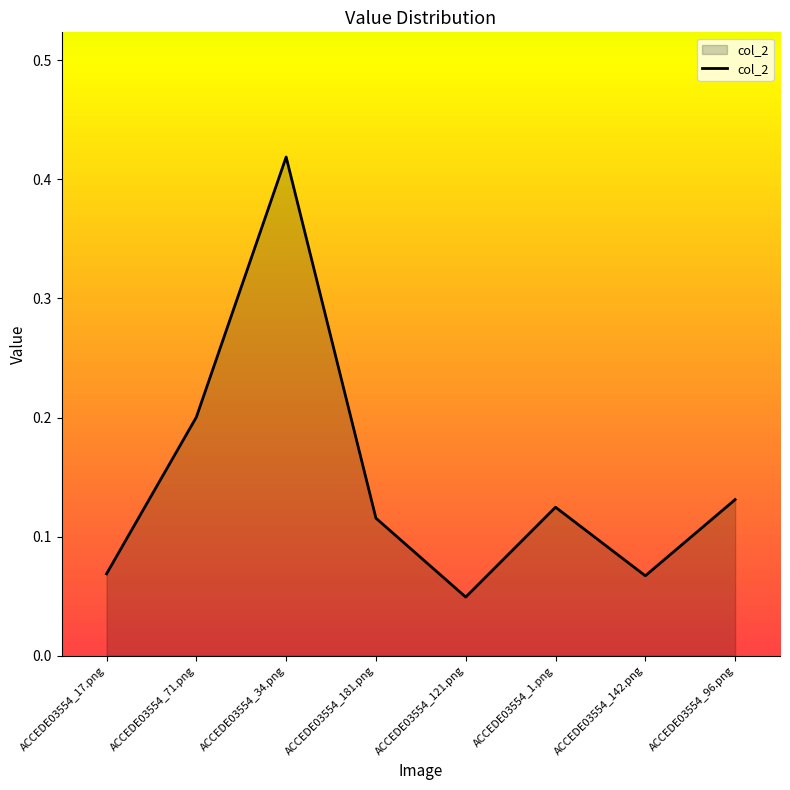

Does the chart have visible grid lines?

No